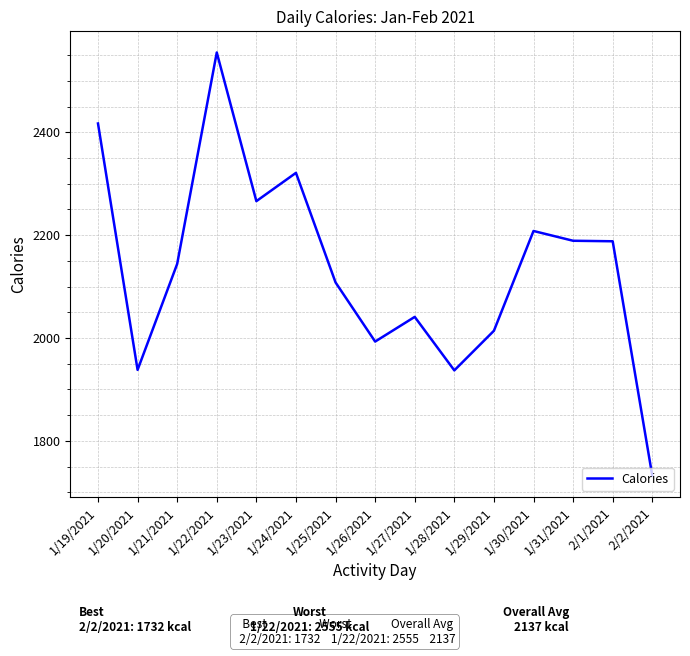

What is the change in value from 1/23/2021 to 2/1/2021?

-78